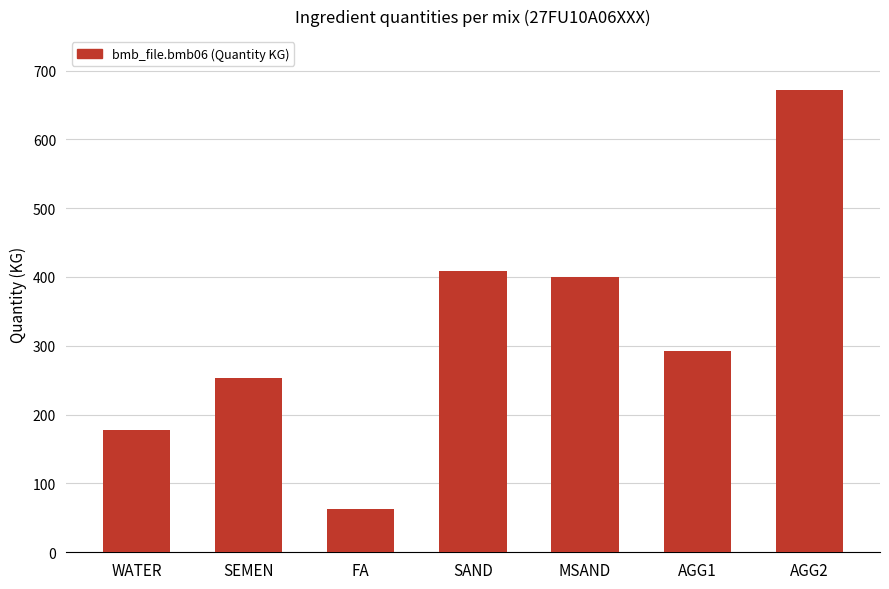

How many values are below 293?

3